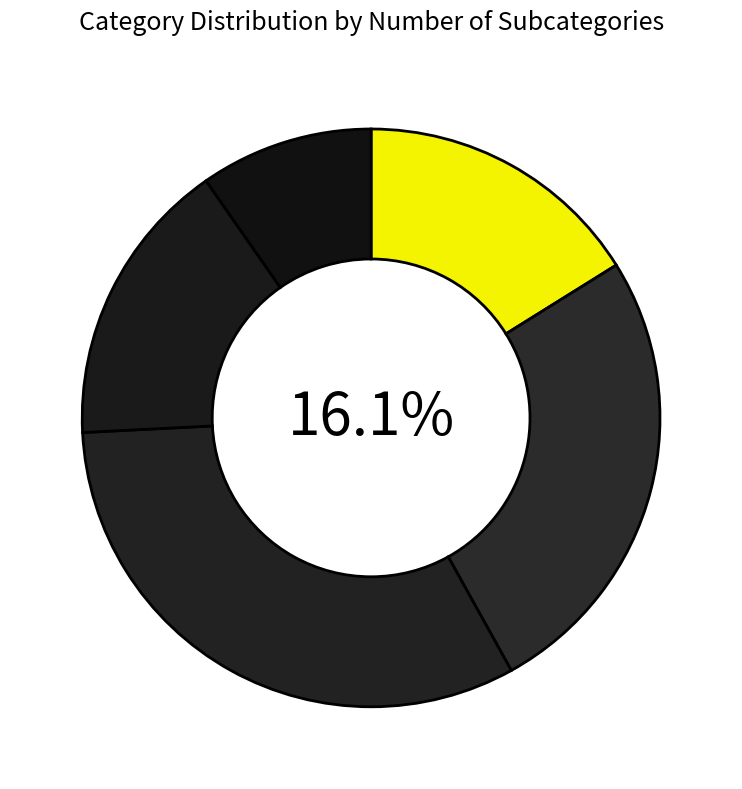

Is there a majority slice in this chart?

No